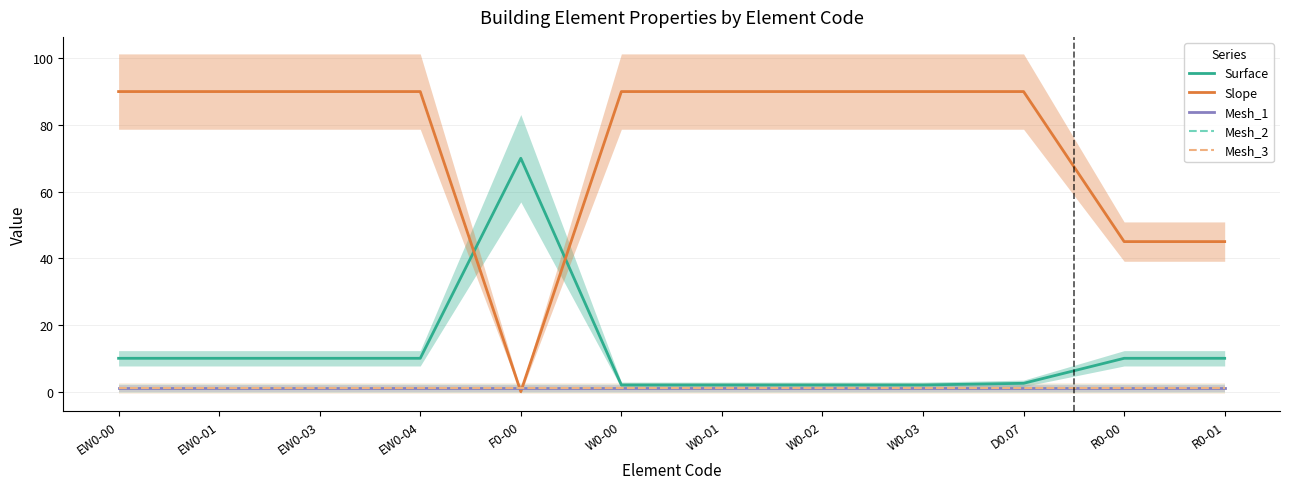

How many data points does each series have?

12